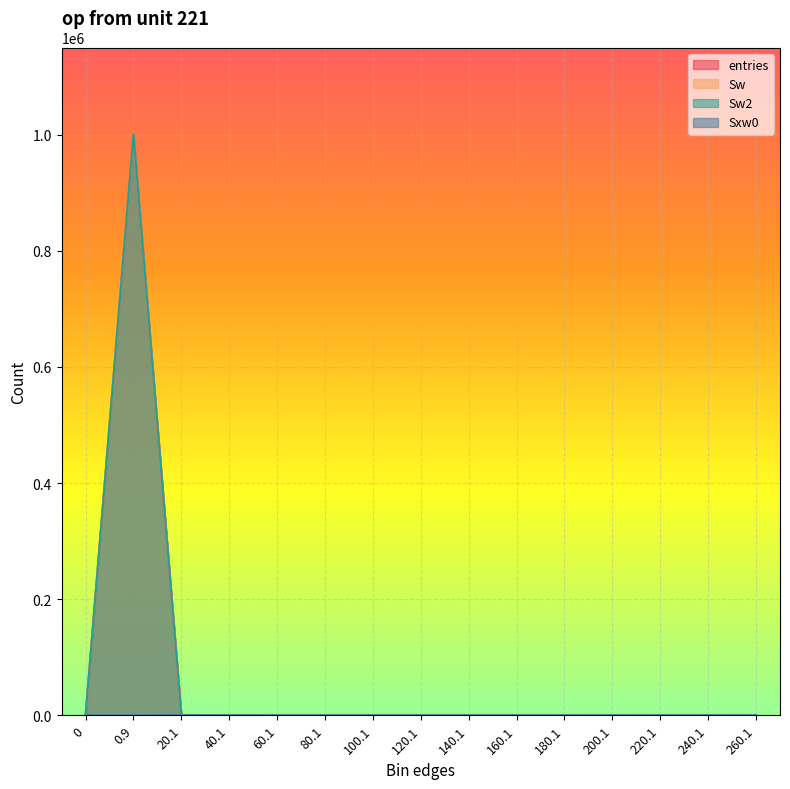

The Sxw0 series shows -361 at 0.9. True or false?

False